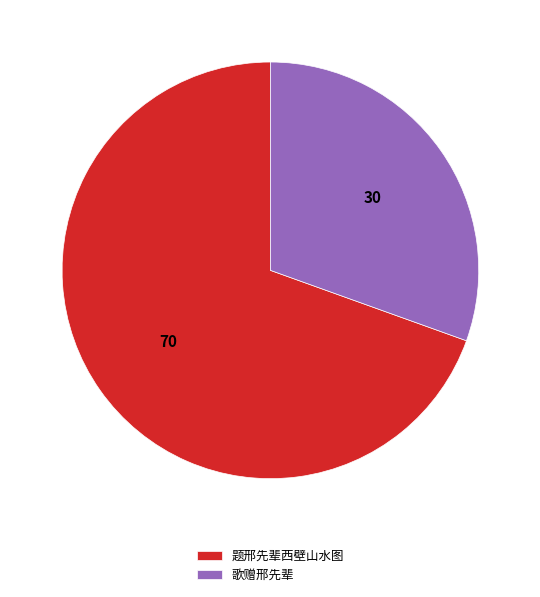

True or false: 歌赠邢先辈 accounts for 30% of the total.

True